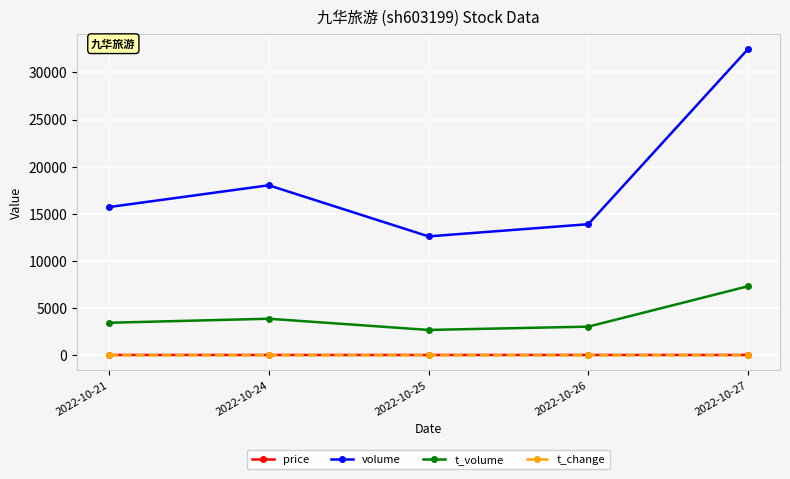

What is the average value of the t_change series?

1.7